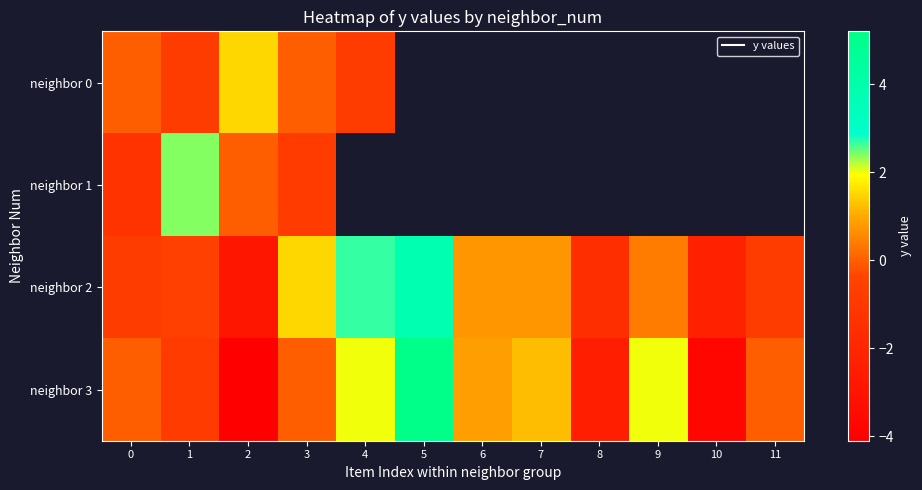

Between 0 and 4, which series saw the biggest shift?

neighbor 2